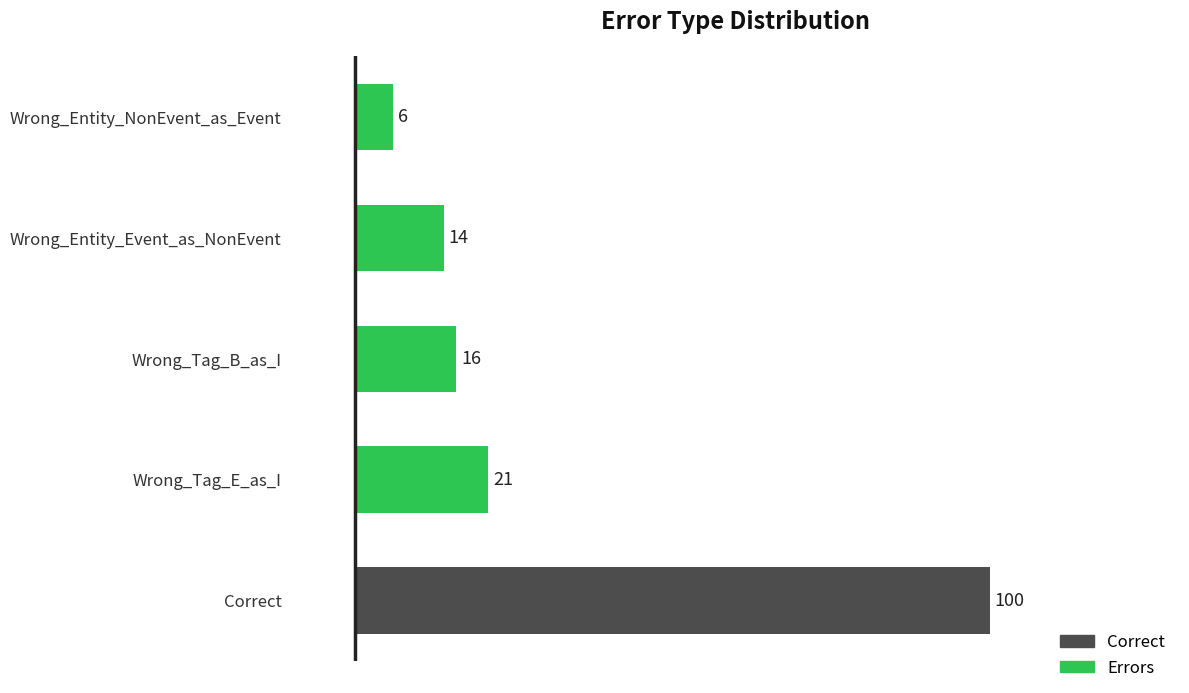

Does the chart contain any negative values?

No